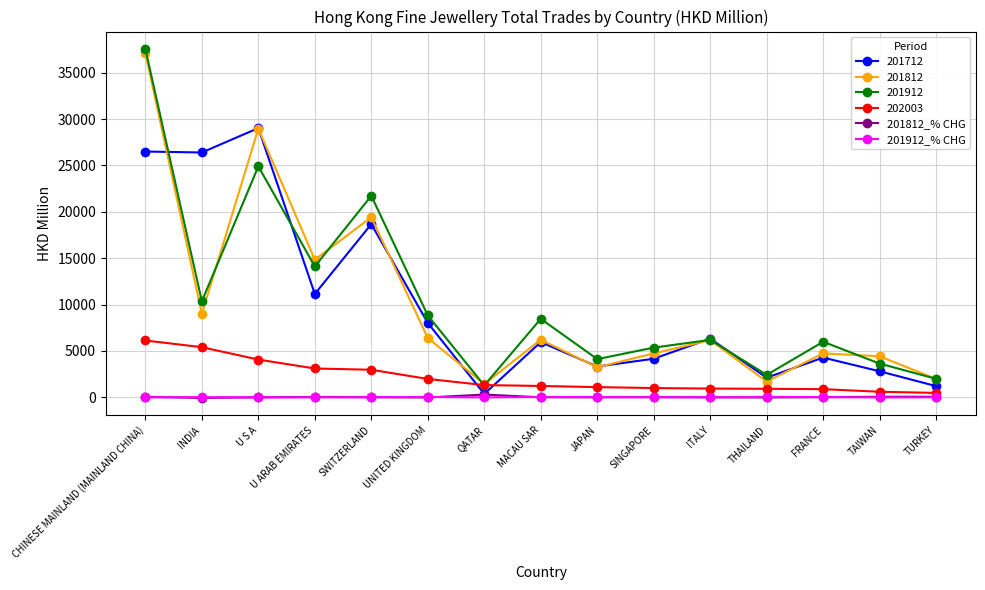

What are all the series names shown in the legend?

201712, 201812, 201912, 202003, 201812_% CHG, 201912_% CHG